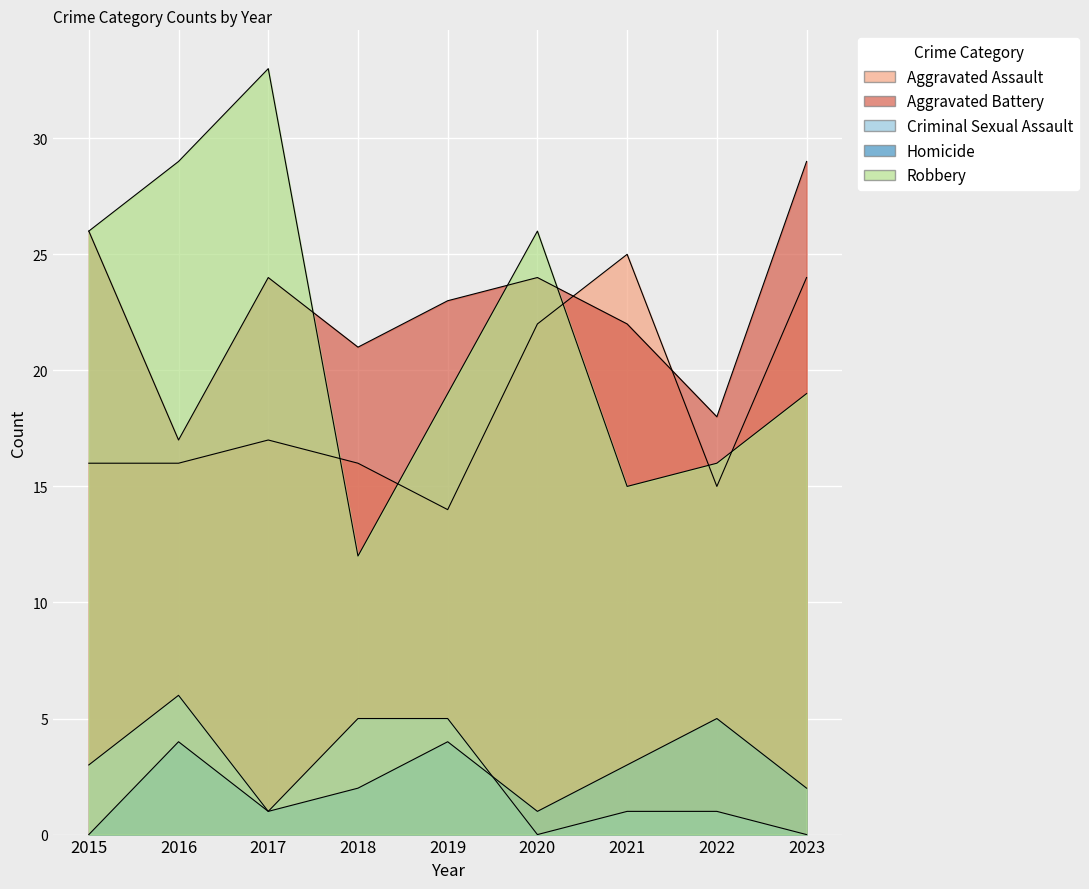

List the labels in order of Aggravated Assault value, smallest first.

2019, 2022, 2015, 2016, 2018, 2017, 2020, 2023, 2021